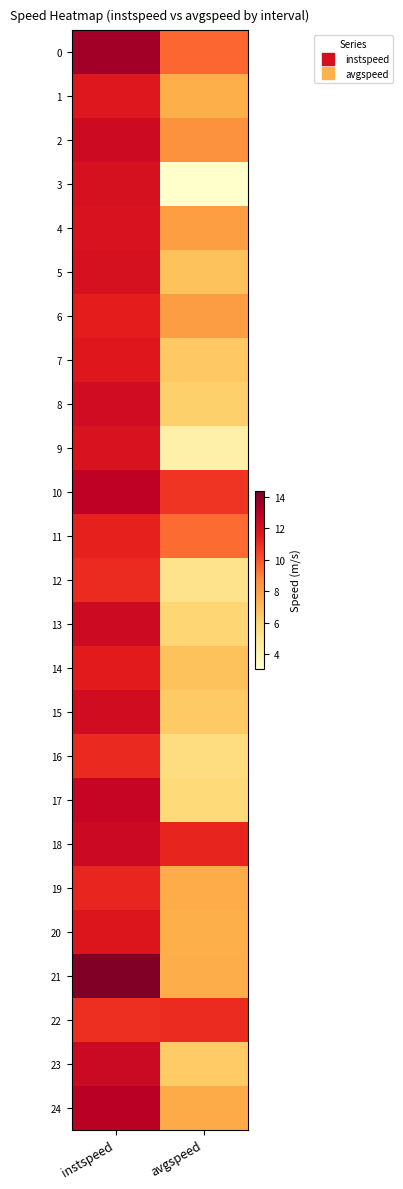

What is the spread (max minus min) of values at instspeed?

3.4